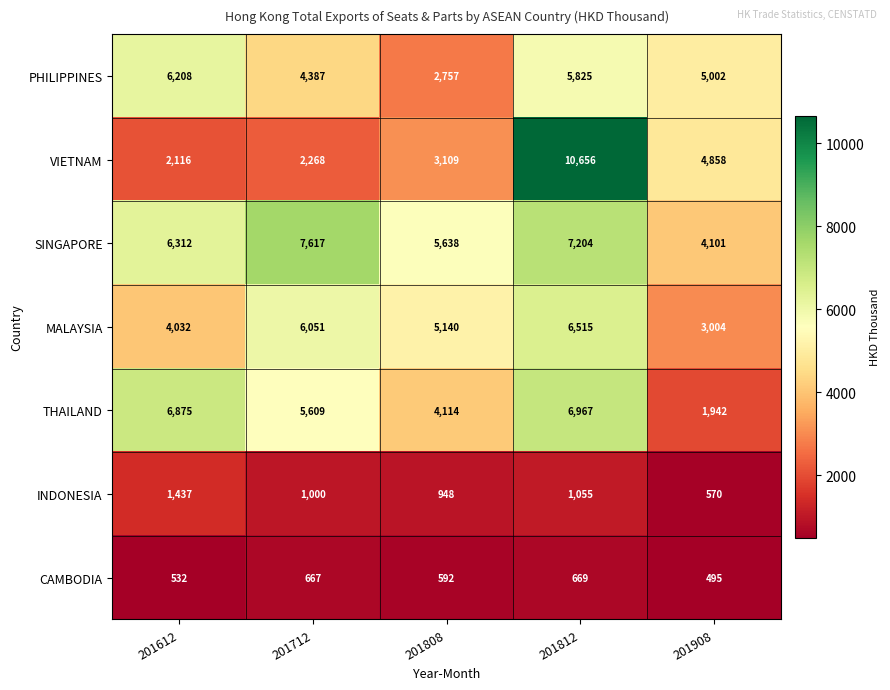

What is the average value of the CAMBODIA series?

591